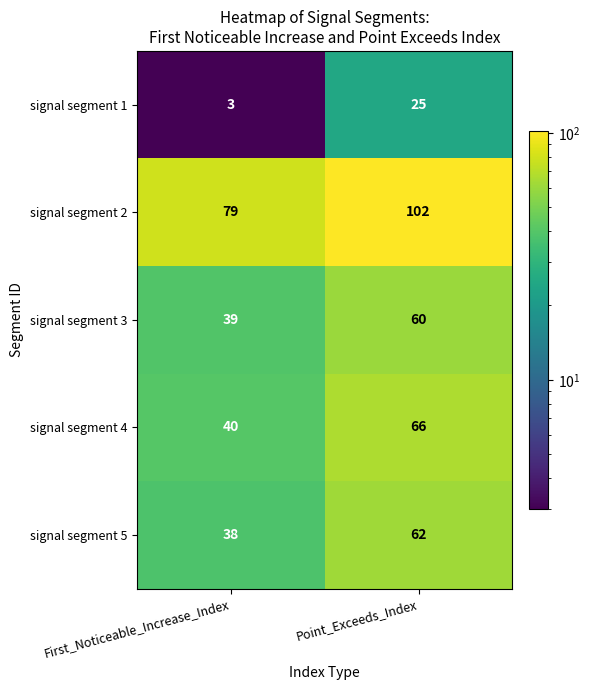

Reading left to right, what are all the values shown in this chart?

signal segment 1: 3	25
signal segment 2: 79	102
signal segment 3: 39	60
signal segment 4: 40	66
signal segment 5: 38	62